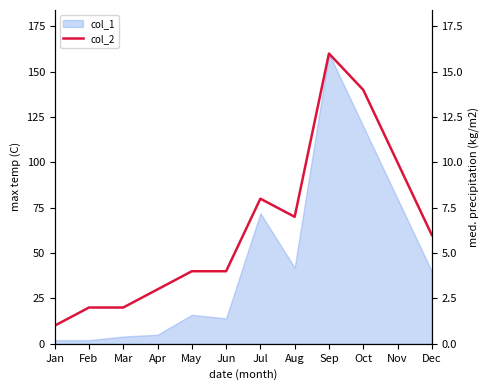

Rank the categories by value from lowest to highest.

Jan, Feb, Mar, Apr, May, Jun, Dec, Aug, Jul, Nov, Oct, Sep